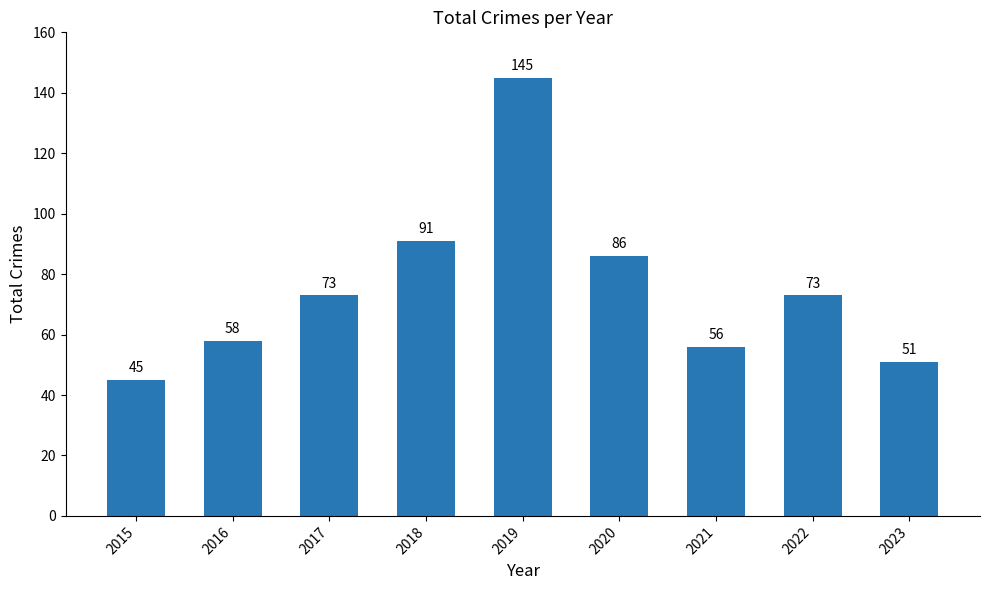

Reading right to left, list all the values displayed in this chart.

2023=51	2022=73	2021=56	2020=86	2019=145	2018=91	2017=73	2016=58	2015=45